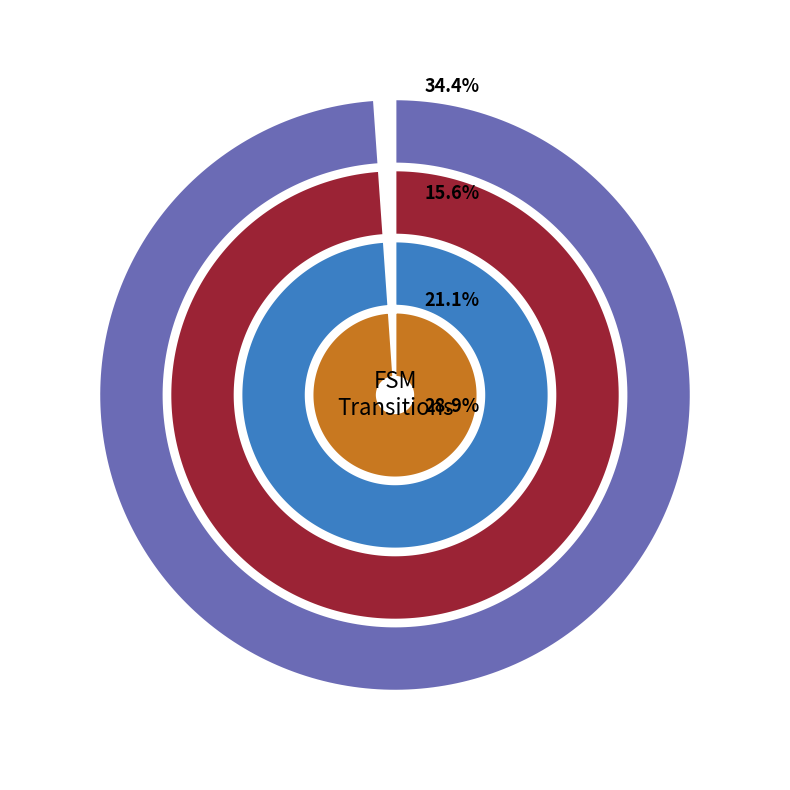

To the nearest percent, what percentage of the pie is input b (output 1)?

25%